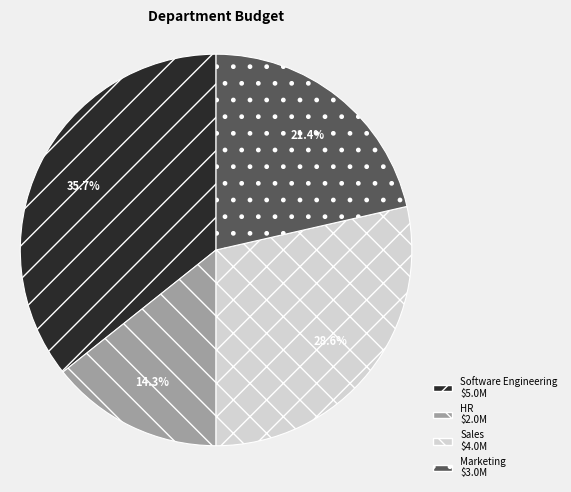

Is HR the majority of the pie?

No